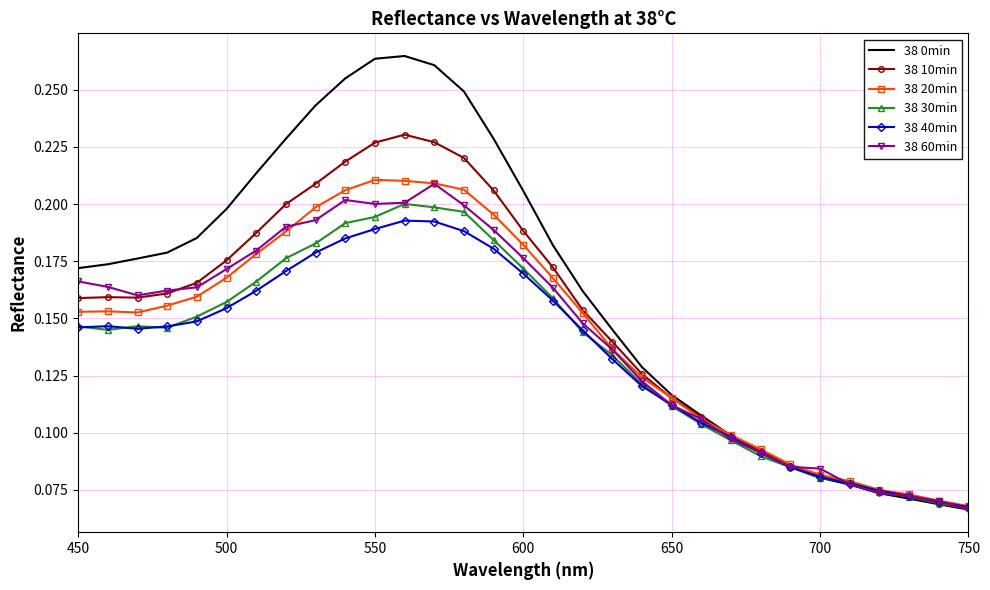

Which series has the largest total across all categories?

38 0min